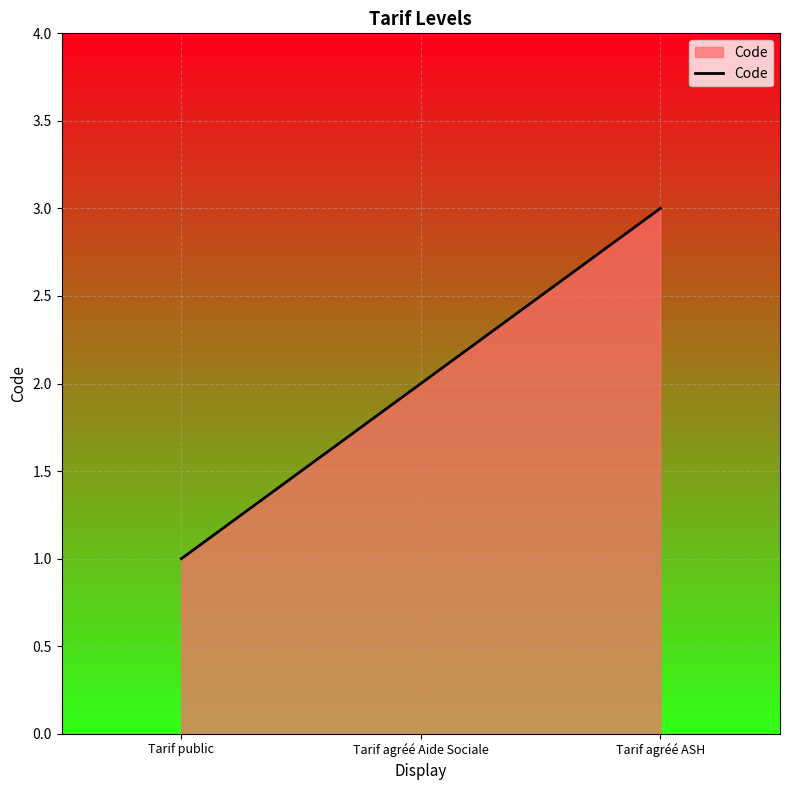

Reading left to right, list all the values displayed in this chart.

1	2	3